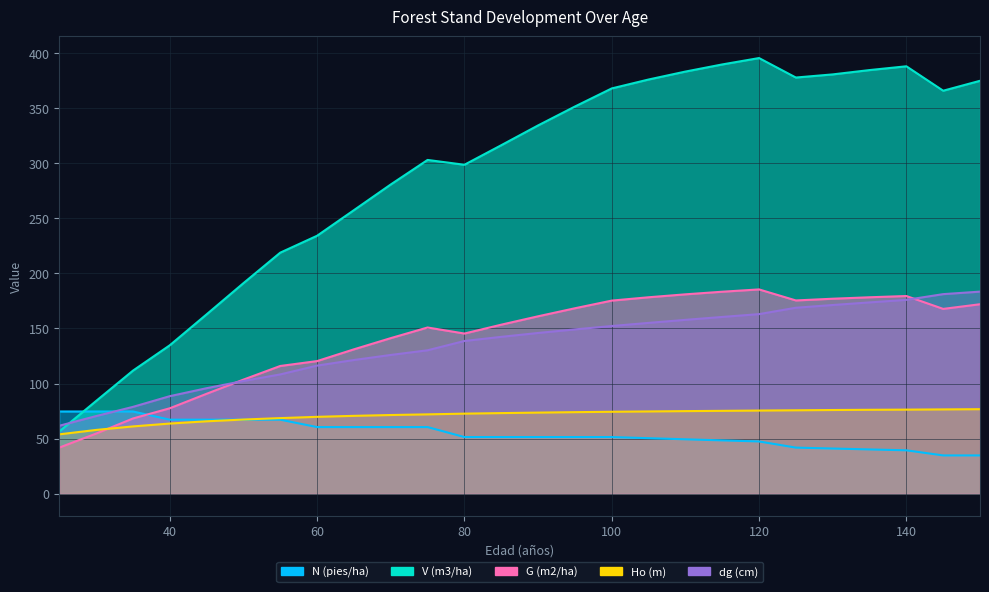

True or false: N (pies/ha) and V (m3/ha) intersect in this chart.

True